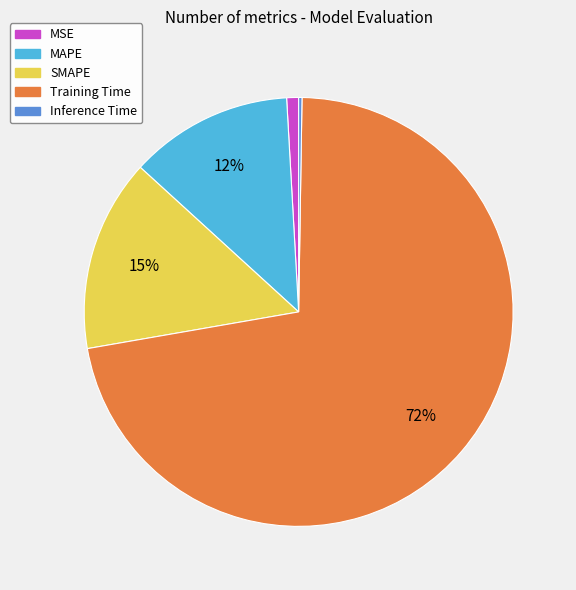

Is there any slice that represents more than half of the pie?

Yes